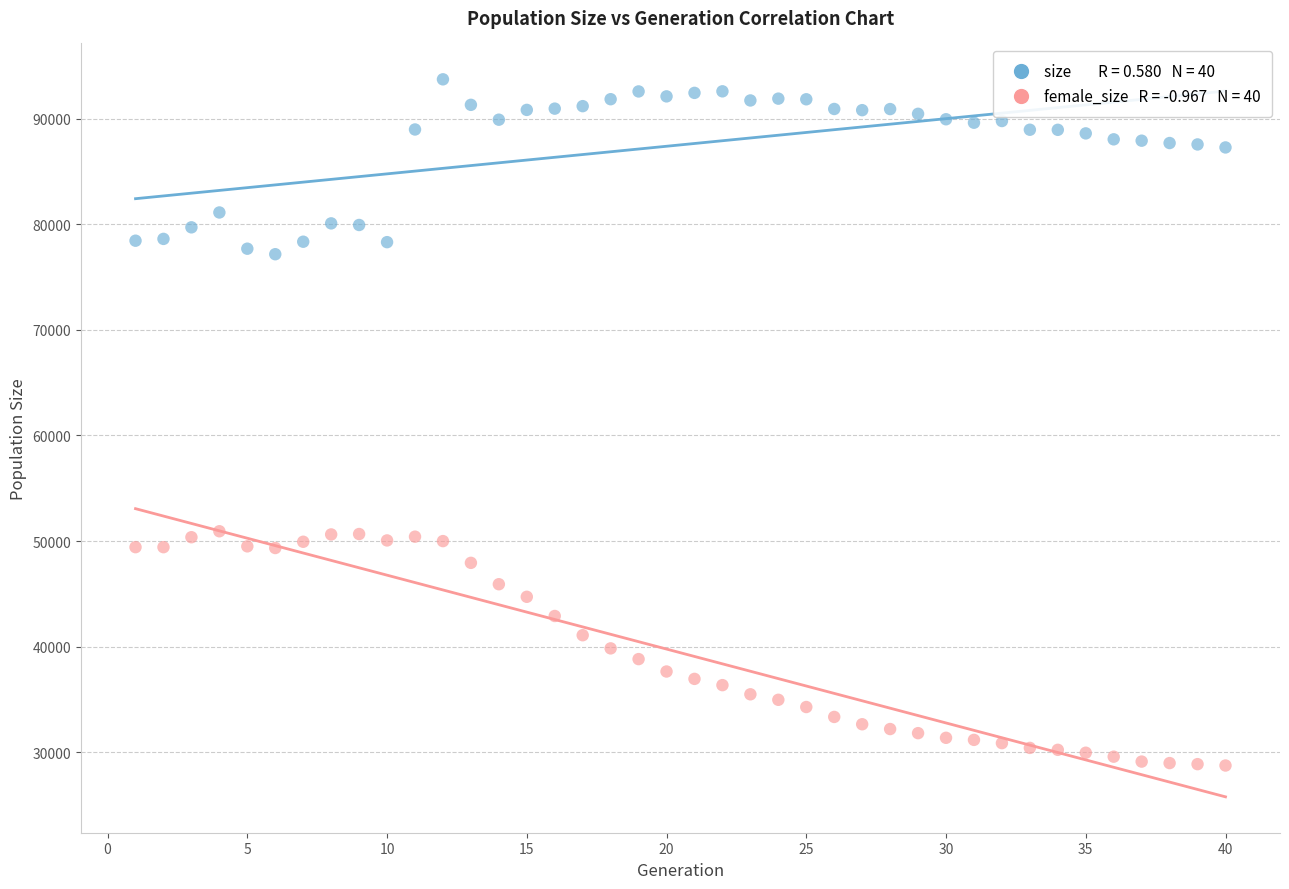

Across all data points, what is the range of Y values (max minus min)?

64965